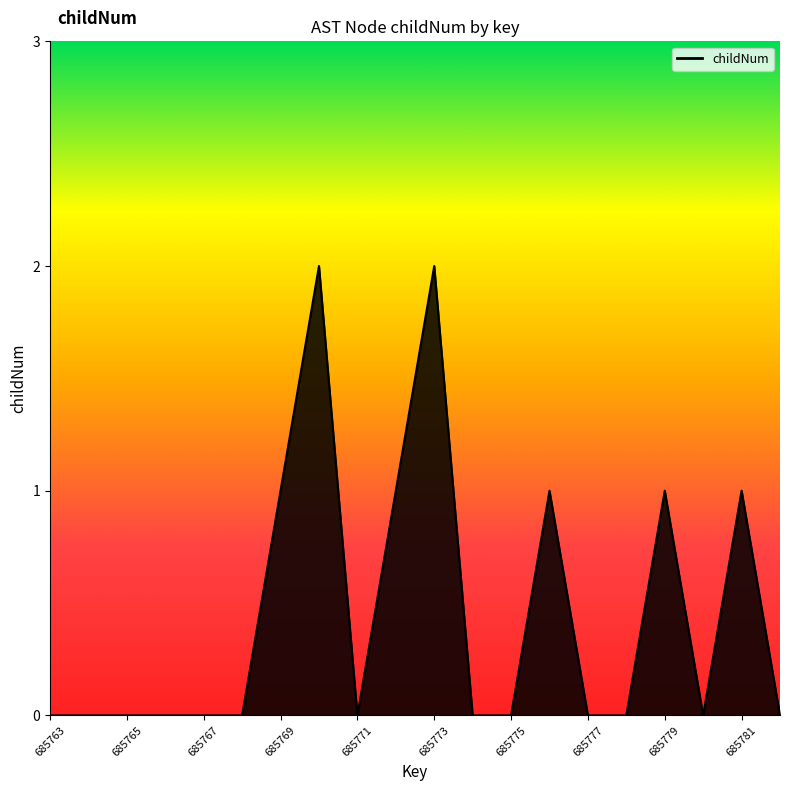

Is it true that the value at 685775 is 1?

False